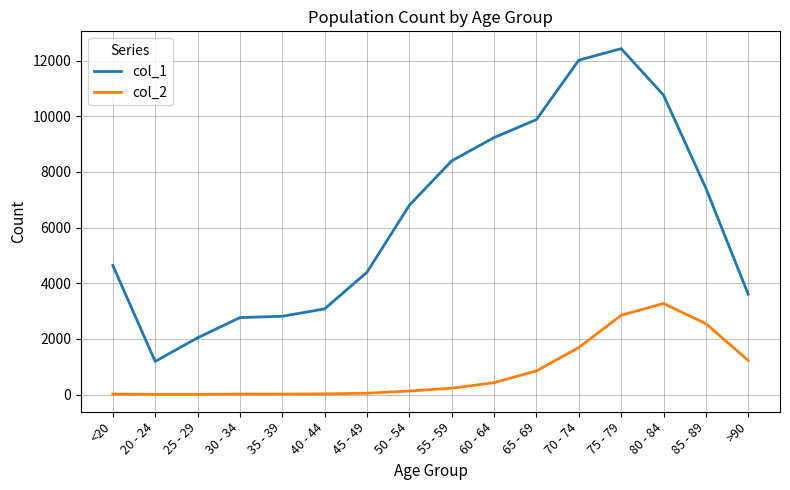

Is the value of col_2 at 55 - 59 greater than the value of col_1 at >90?

No